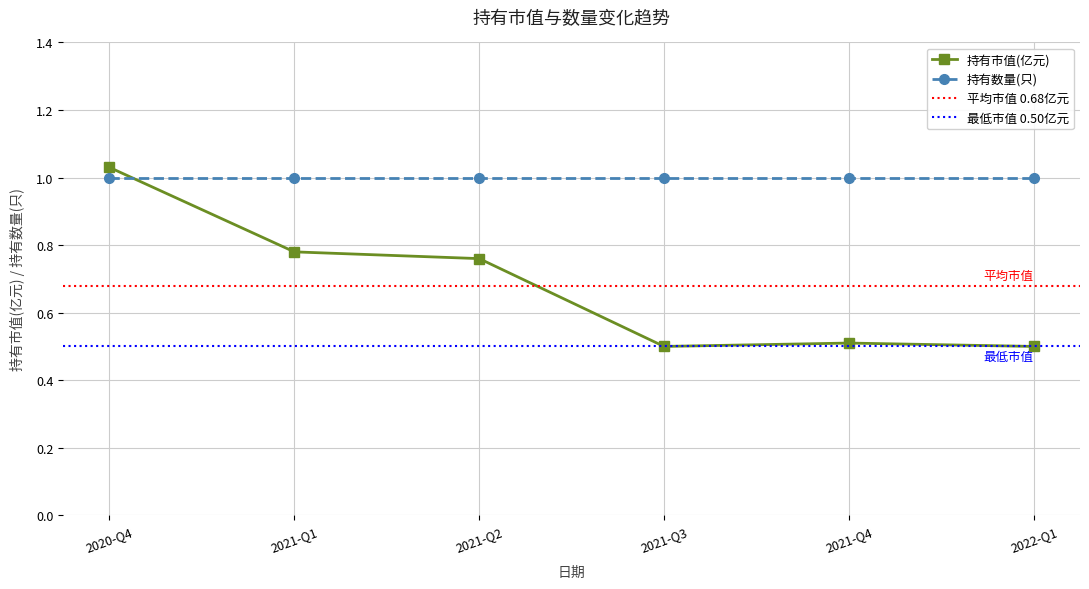

True or false: 持有市值(亿元) and 持有数量(只) intersect in this chart.

True